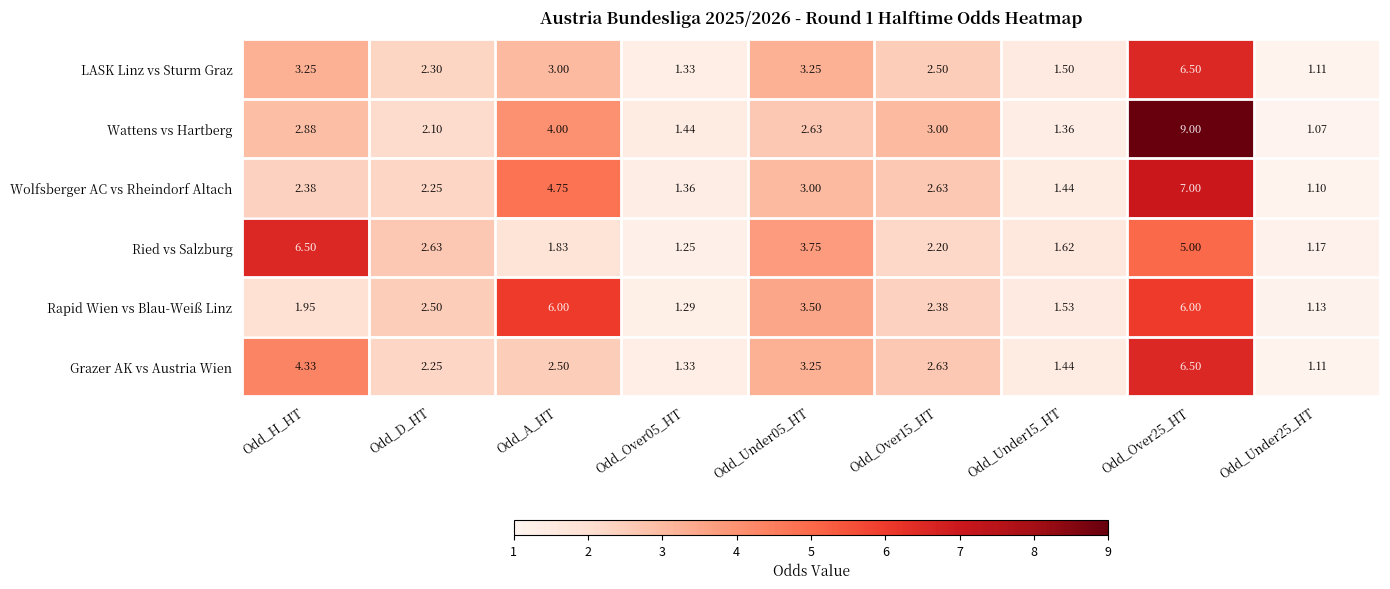

Is the value of Ried vs Salzburg at Odd_Over15_HT greater than the value of LASK Linz vs Sturm Graz at Odd_Under25_HT?

Yes